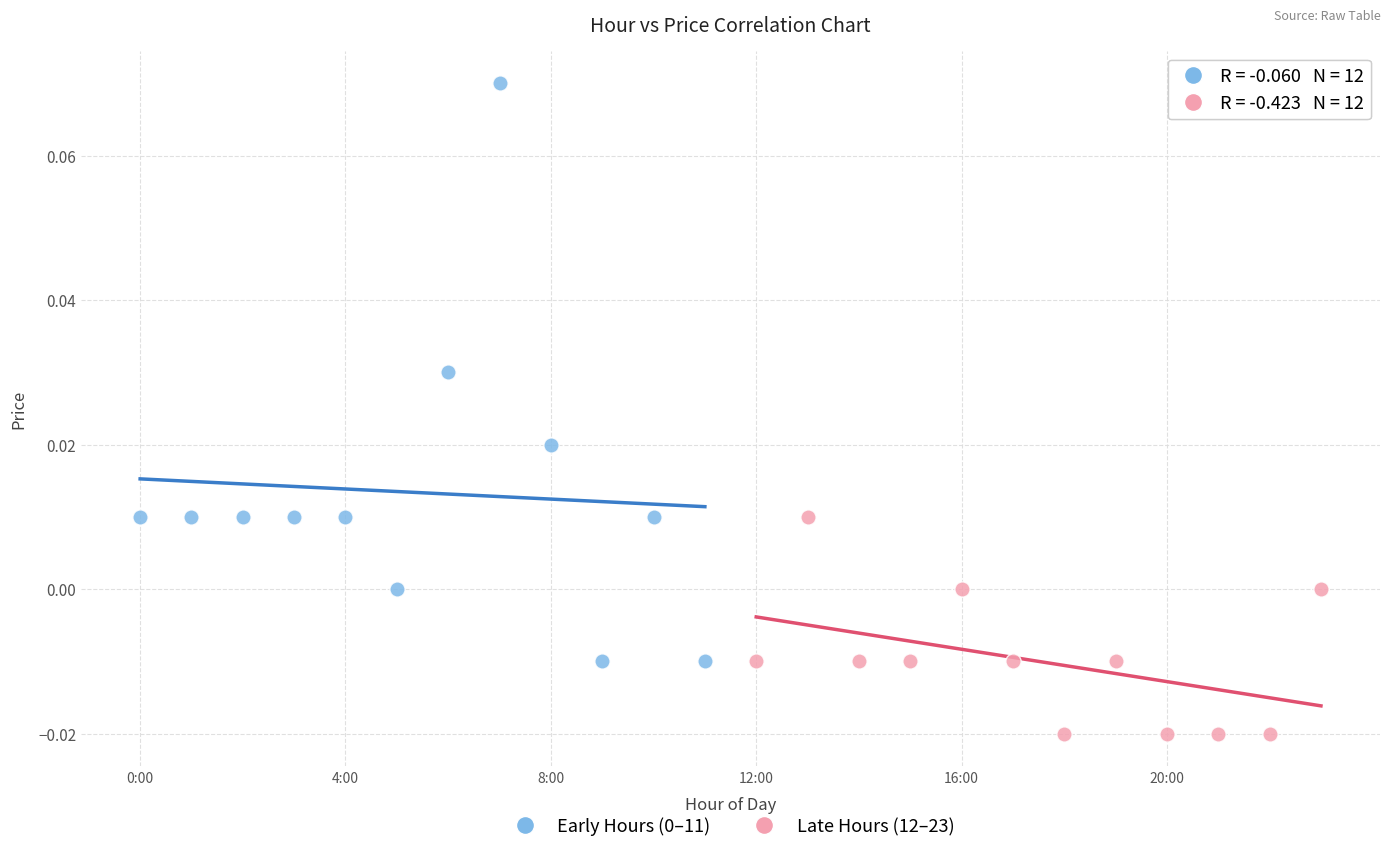

Which series contains the lowest Y value?

Late Hours (12–23)